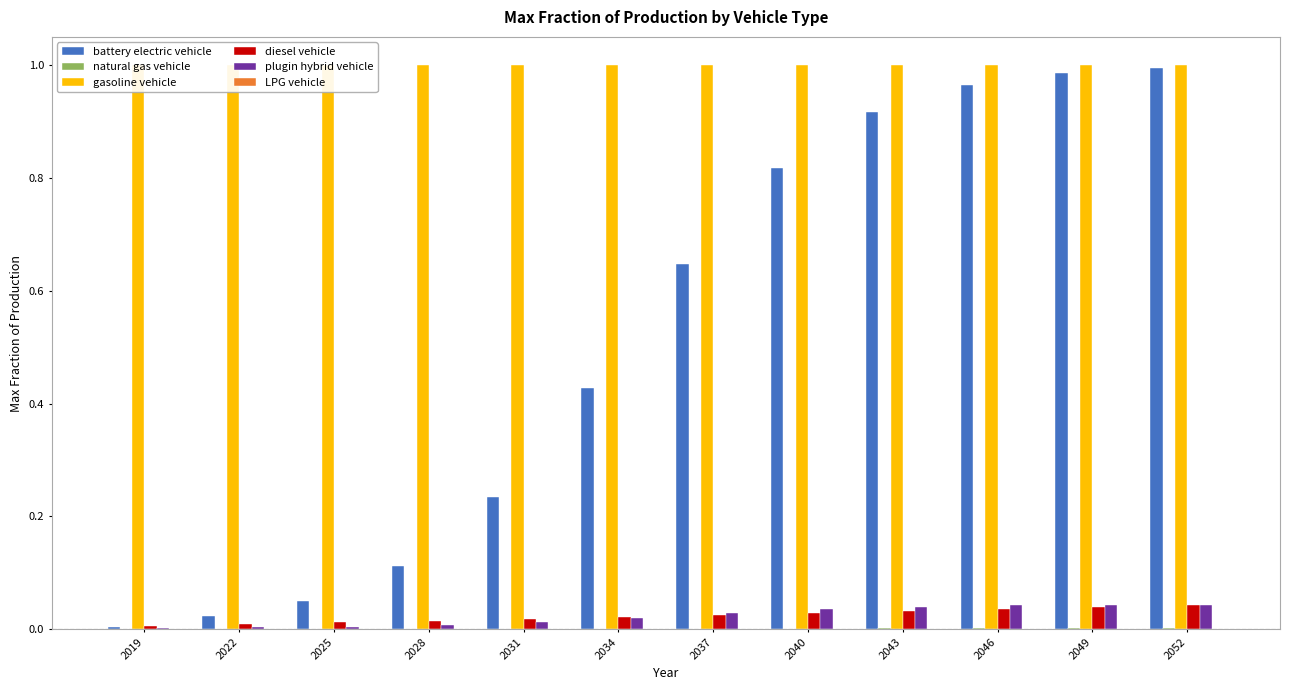

Which category has the lowest value across all series?

2019